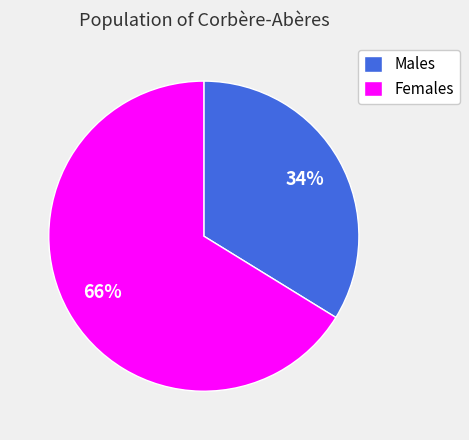

How many slices are in this pie chart?

2